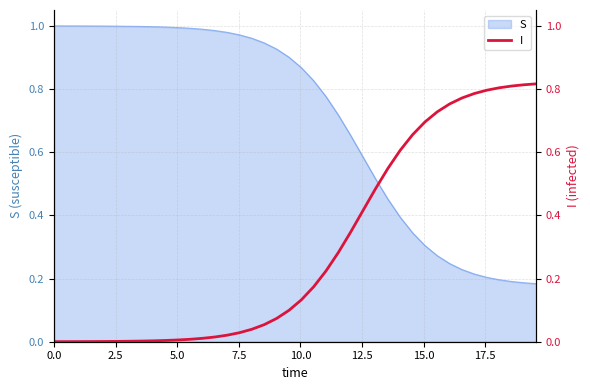

True or false: the data shows 0.5 at 37.

False